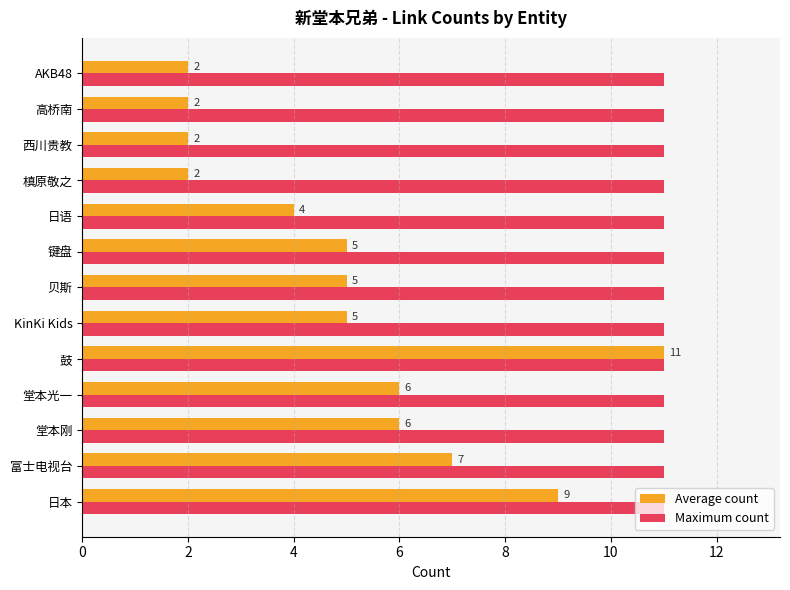

List the series in order of their overall mean, lowest first.

Average count, Maximum count